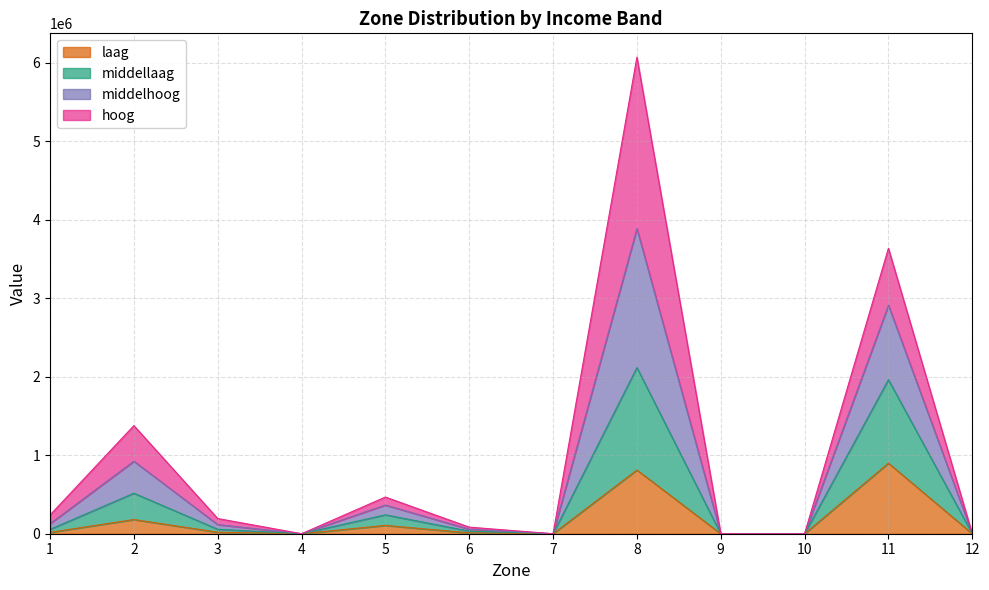

True or false: laag and middelhoog cross at least once.

False